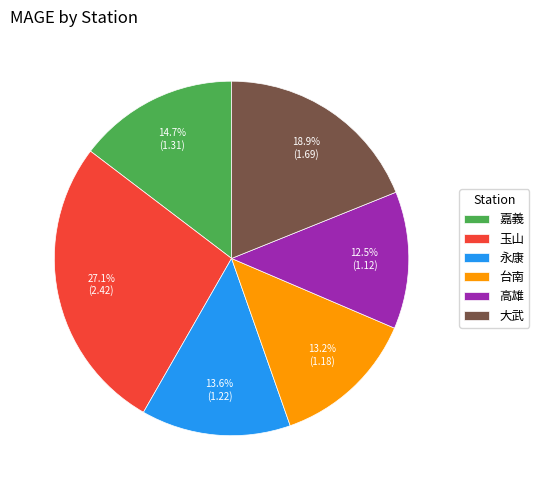

True or false: 台南 accounts for 13% of the total.

True